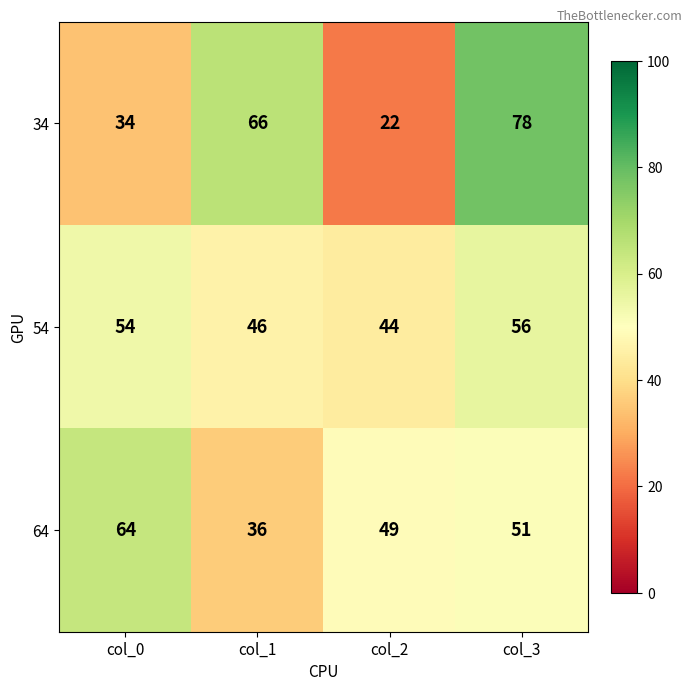

How many categories are shown in the chart?

4